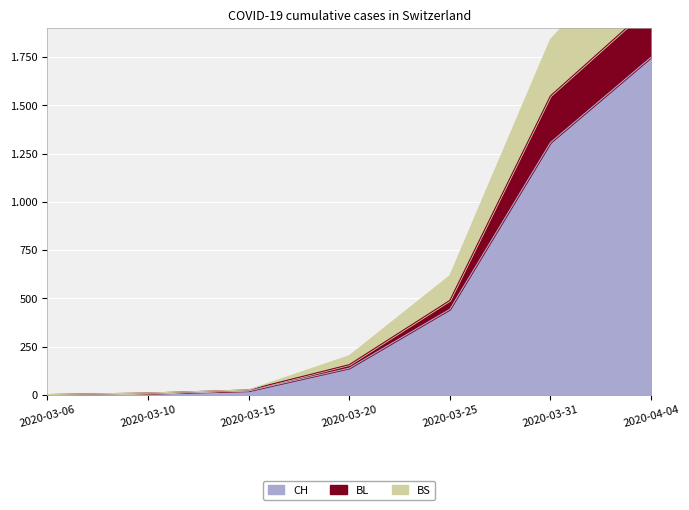

True or false: BS and CH intersect in this chart.

False